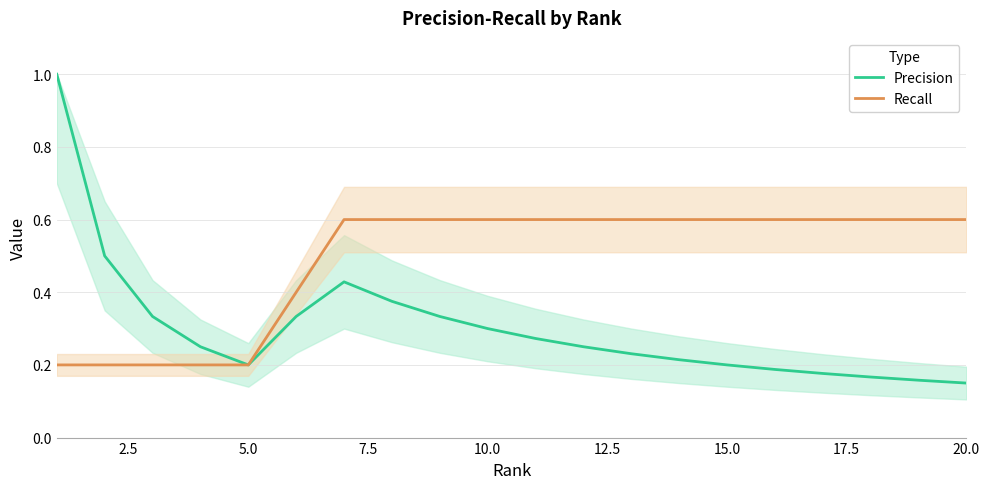

What is the maximum value for Recall?

0.6